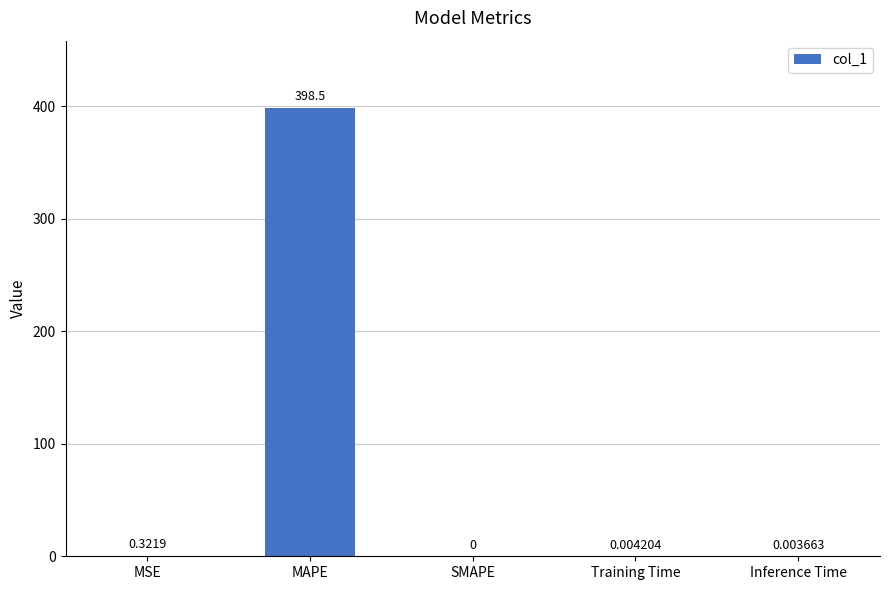

What is the sum of all values?

398.8